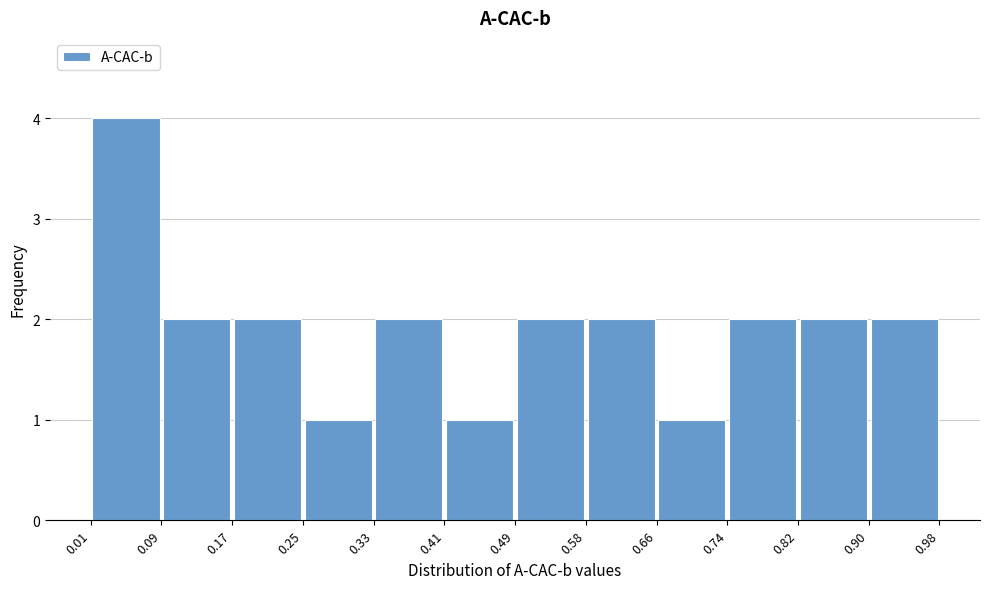

Over which range of the x-axis is the bar tallest?

0.01 to 0.09